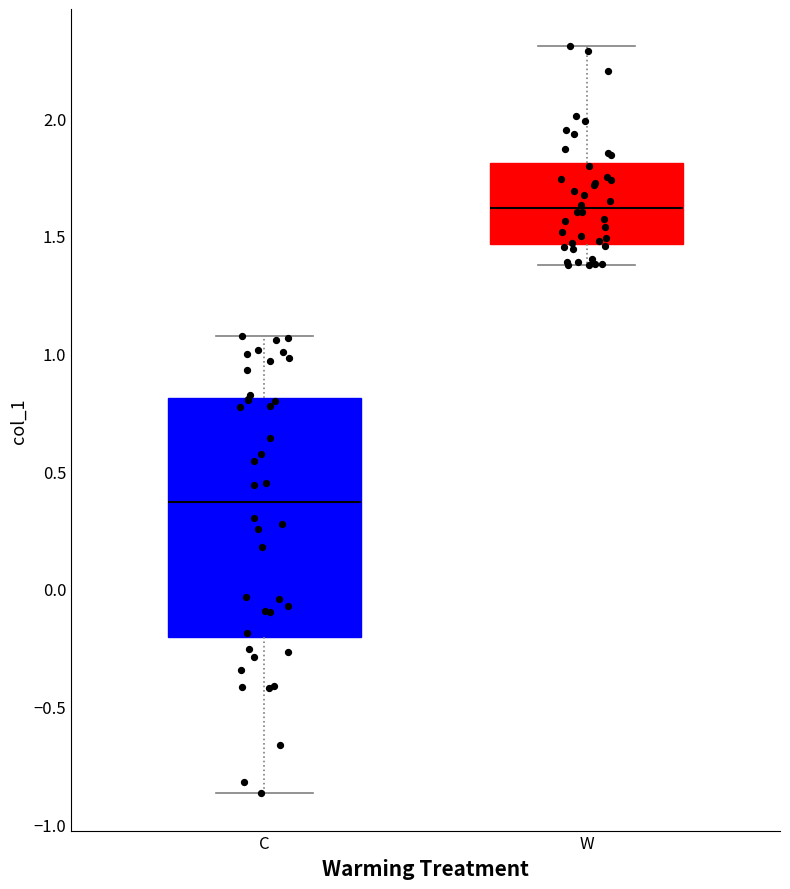

Reading left to right, read every box against the y-axis: the position of its median line, the range the box covers, and the ends of its whiskers. The values are not printed on the chart, so give them approximately, as read against the axis.

C: median 0.35, box -0.20 to 0.80, whiskers -0.85 to 1.10
W: median 1.60, box 1.45 to 1.80, whiskers 1.35 to 2.30